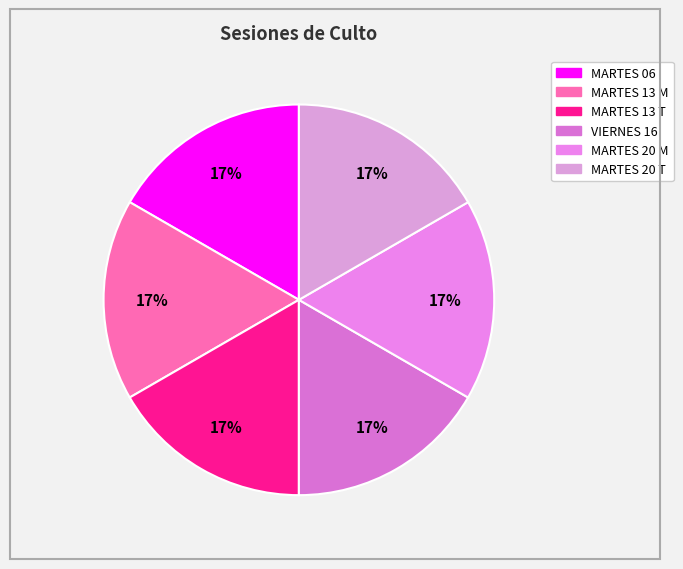

Rank the categories by value from lowest to highest.

MARTES 06, MARTES 13 M, MARTES 13 T, VIERNES 16, MARTES 20 M, MARTES 20 T